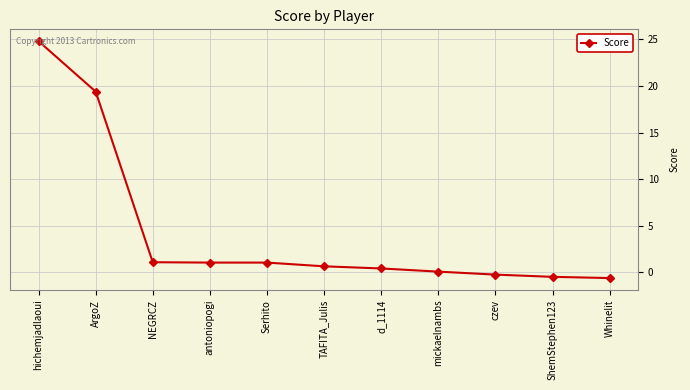

How many lines are shown in the chart?

1